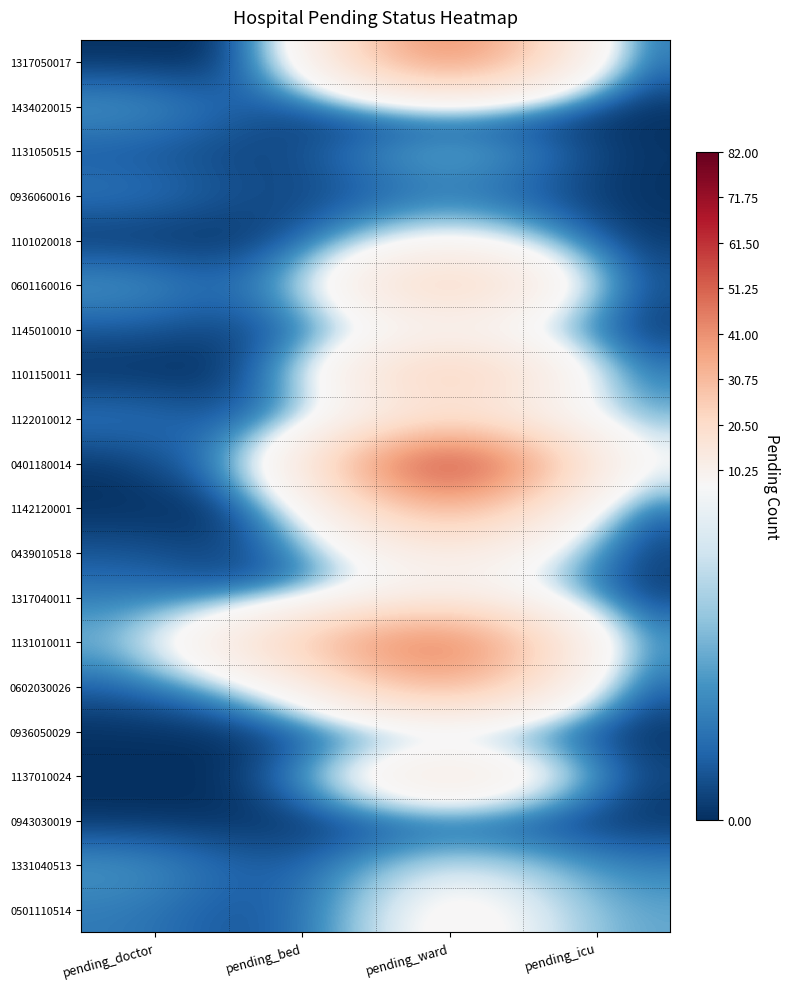

Reading left to right, transcribe all the data shown in this chart.

1317050017: pending_doctor=0	pending_bed=0	pending_ward=57	pending_icu=0
1434020015: pending_doctor=3	pending_bed=0	pending_ward=0	pending_icu=0
1131050515: pending_doctor=1	pending_bed=0	pending_ward=5	pending_icu=0
0936060016: pending_doctor=2	pending_bed=0	pending_ward=2	pending_icu=0
1101020018: pending_doctor=0	pending_bed=0	pending_ward=8	pending_icu=0
0601160016: pending_doctor=3	pending_bed=0	pending_ward=31	pending_icu=0
1145010010: pending_doctor=1	pending_bed=0	pending_ward=9	pending_icu=0
1101150011: pending_doctor=0	pending_bed=0	pending_ward=34	pending_icu=1
1122010012: pending_doctor=2	pending_bed=0	pending_ward=18	pending_icu=3
0401180014: pending_doctor=0	pending_bed=5	pending_ward=82	pending_icu=5
1142120001: pending_doctor=0	pending_bed=0	pending_ward=41	pending_icu=0
0439010518: pending_doctor=1	pending_bed=0	pending_ward=16	pending_icu=0
1317040011: pending_doctor=2	pending_bed=0	pending_ward=12	pending_icu=0
1131010011: pending_doctor=3	pending_bed=27	pending_ward=60	pending_icu=1
0602030026: pending_doctor=1	pending_bed=5	pending_ward=42	pending_icu=0
0936050029: pending_doctor=0	pending_bed=0	pending_ward=1	pending_icu=0
1137010024: pending_doctor=0	pending_bed=0	pending_ward=21	pending_icu=0
0943030019: pending_doctor=0	pending_bed=0	pending_ward=0	pending_icu=0
1331040513: pending_doctor=3	pending_bed=0	pending_ward=7	pending_icu=2
0501110514: pending_doctor=2	pending_bed=0	pending_ward=10	pending_icu=3